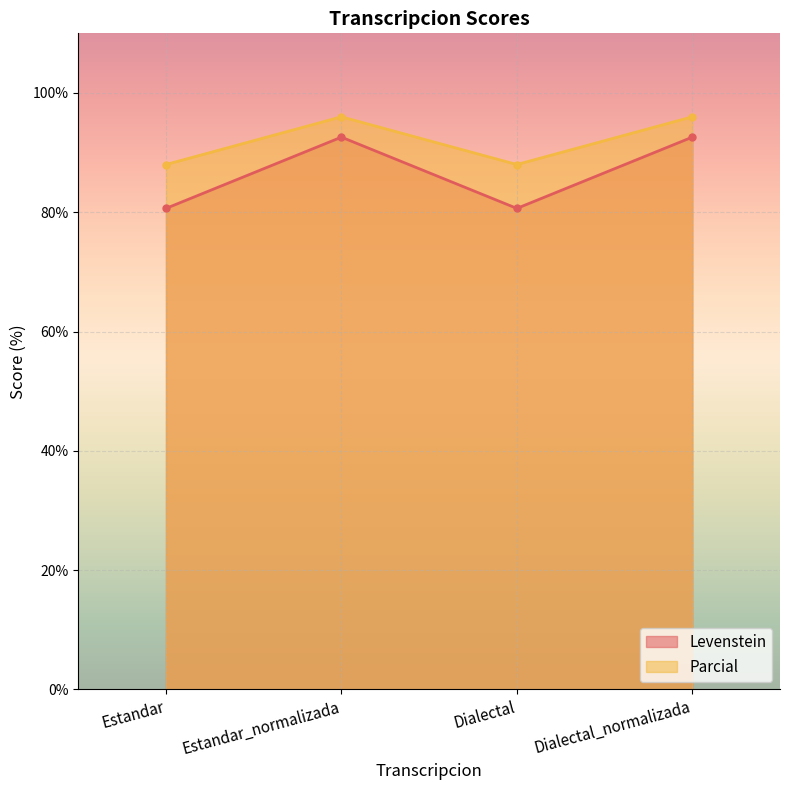

At which category is the sum across all series the highest?

Estandar_normalizada